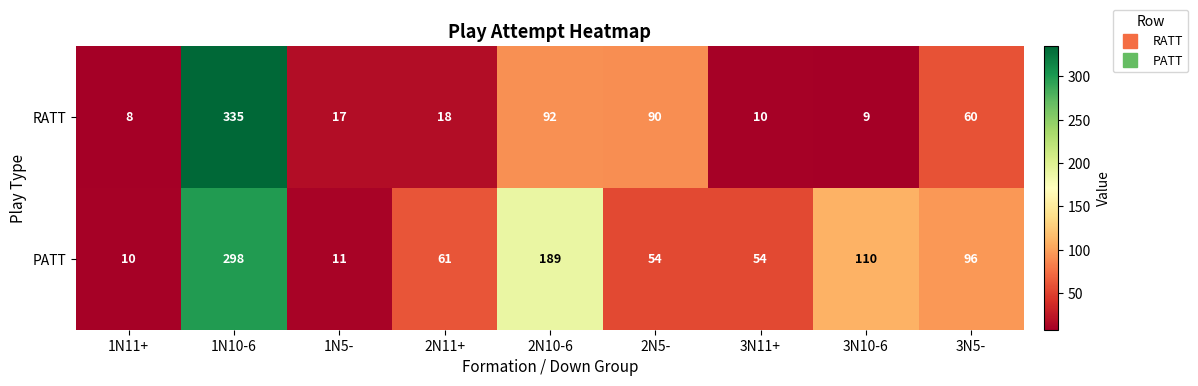

Rank the series by their average value, from lowest to highest.

RATT, PATT